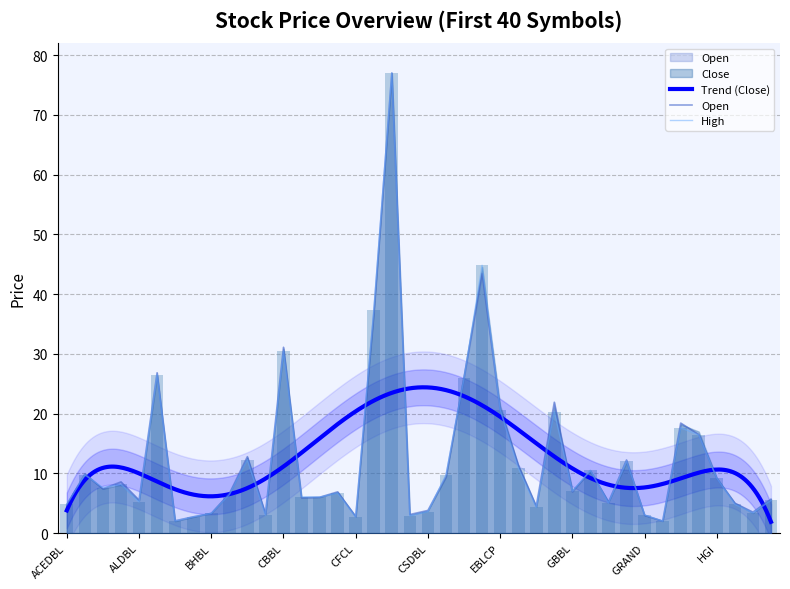

Is it true that Open equals 2.1 at APEX?

True